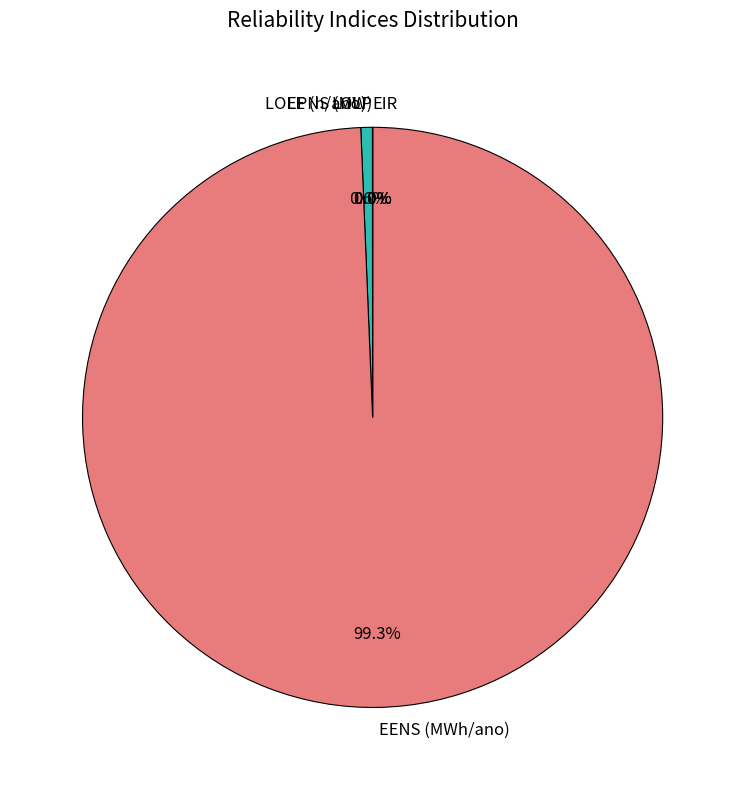

Which category has the biggest portion of the pie?

EENS (MWh/ano)